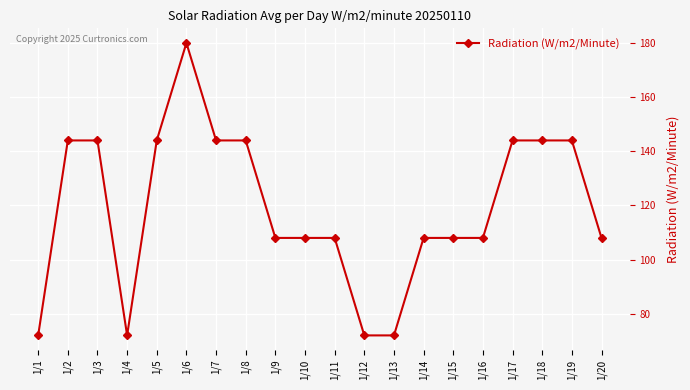

Which has a higher value, 1/11 or 1/13?

1/11